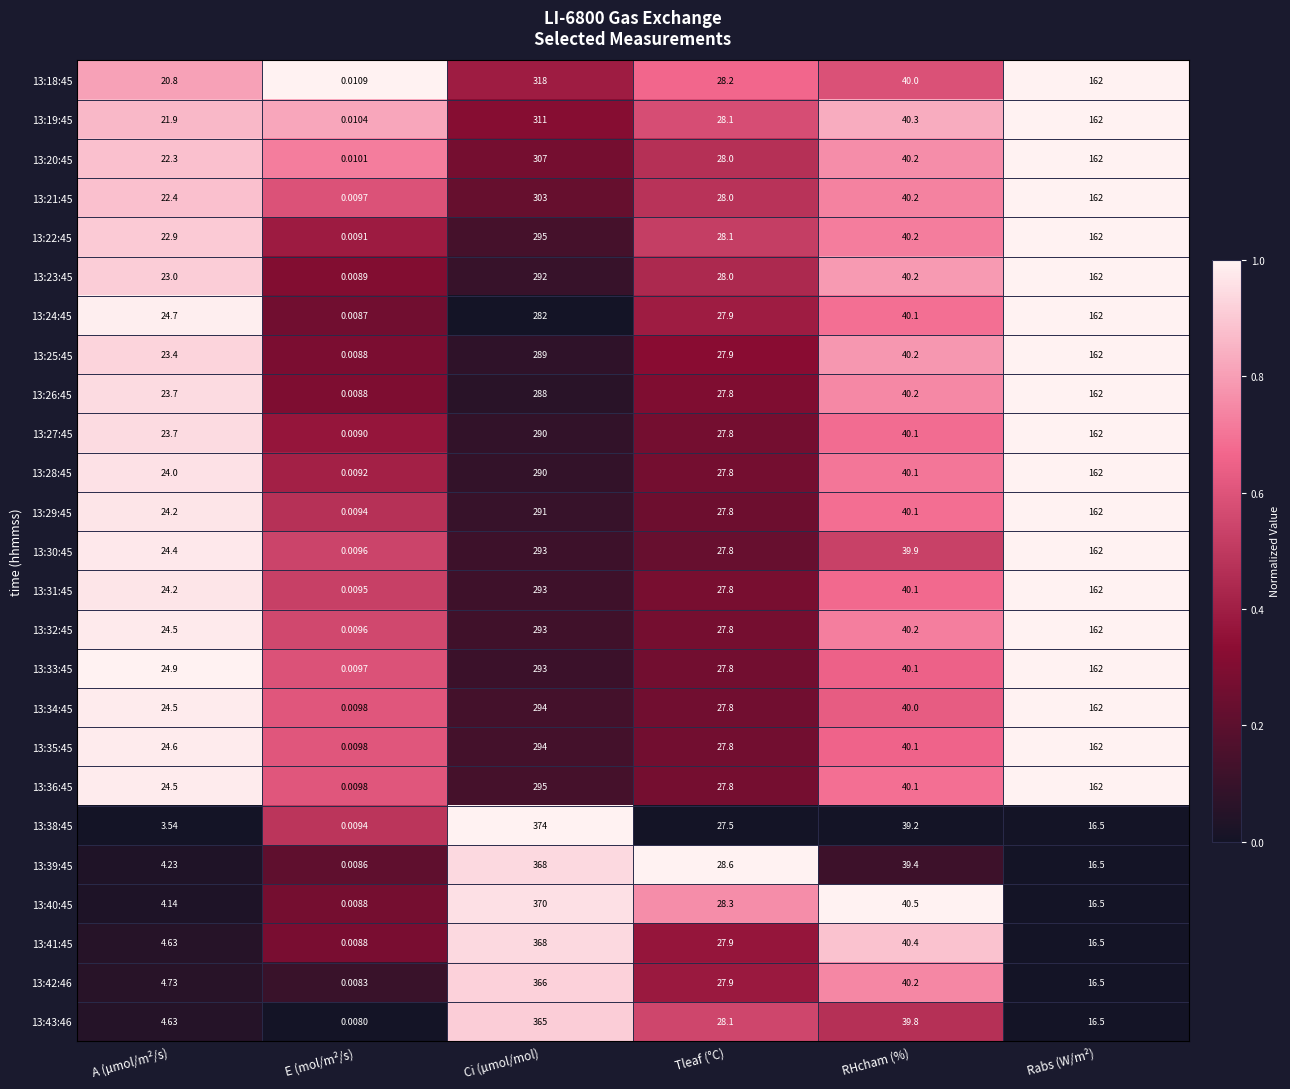

List the labels in order of 13:20:45 value, largest first.

Ci (µmol/mol), Rabs (W/m²), RHcham (%), Tleaf (°C), A (µmol/m²/s), E (mol/m²/s)